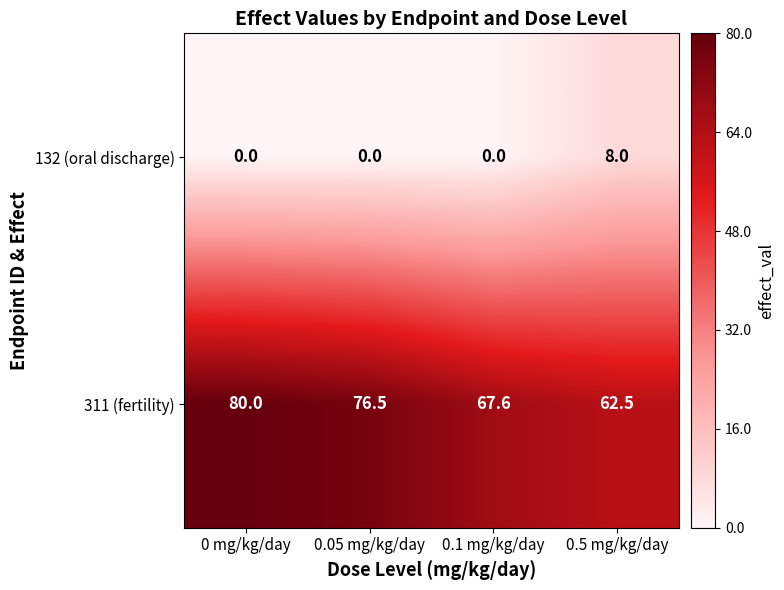

List the series in order of their overall mean, lowest first.

132 (oral discharge), 311 (fertility)